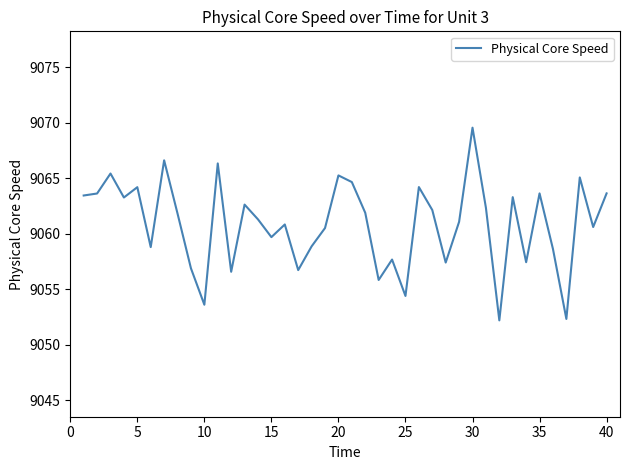

What is the difference between the maximum and minimum values?

17.4